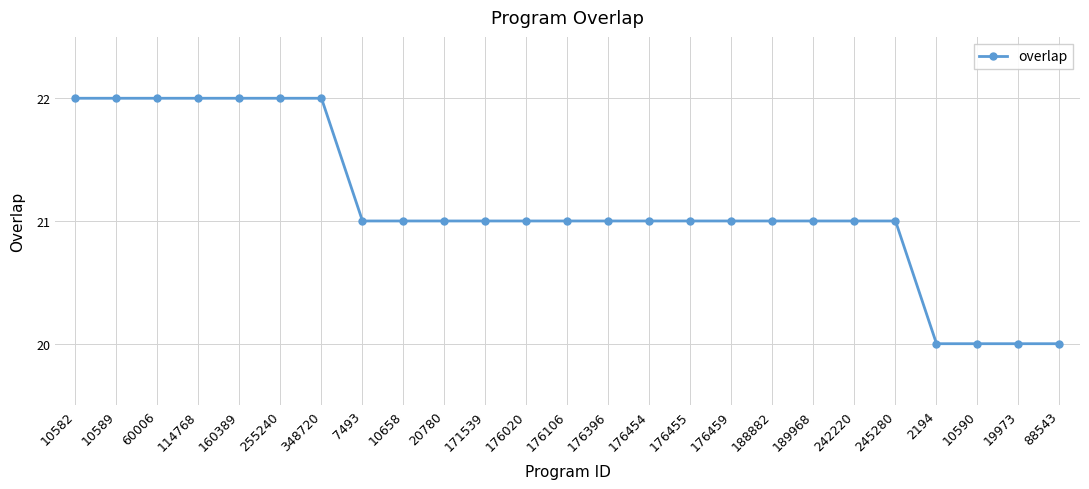

What position from the right is 19973?

2